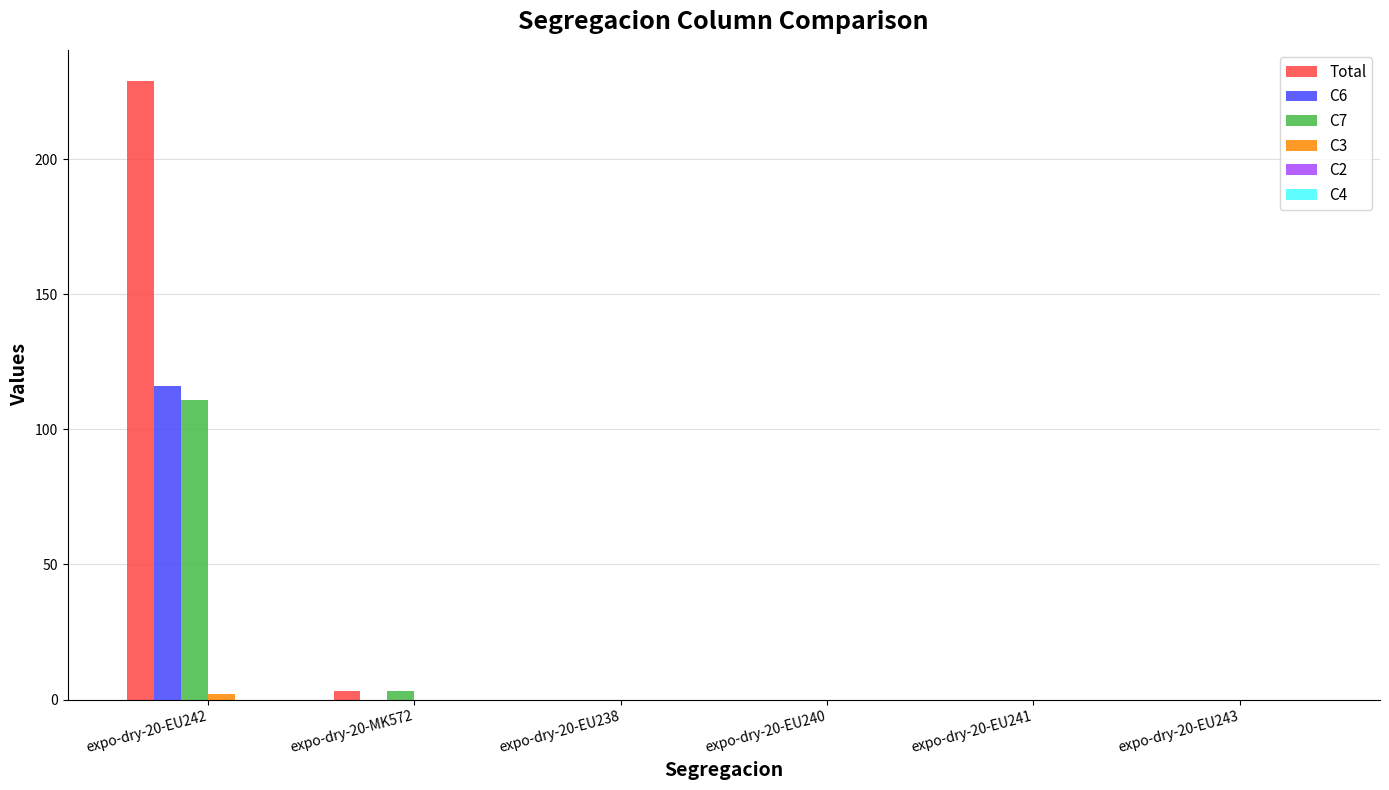

What is the greatest value displayed?

229